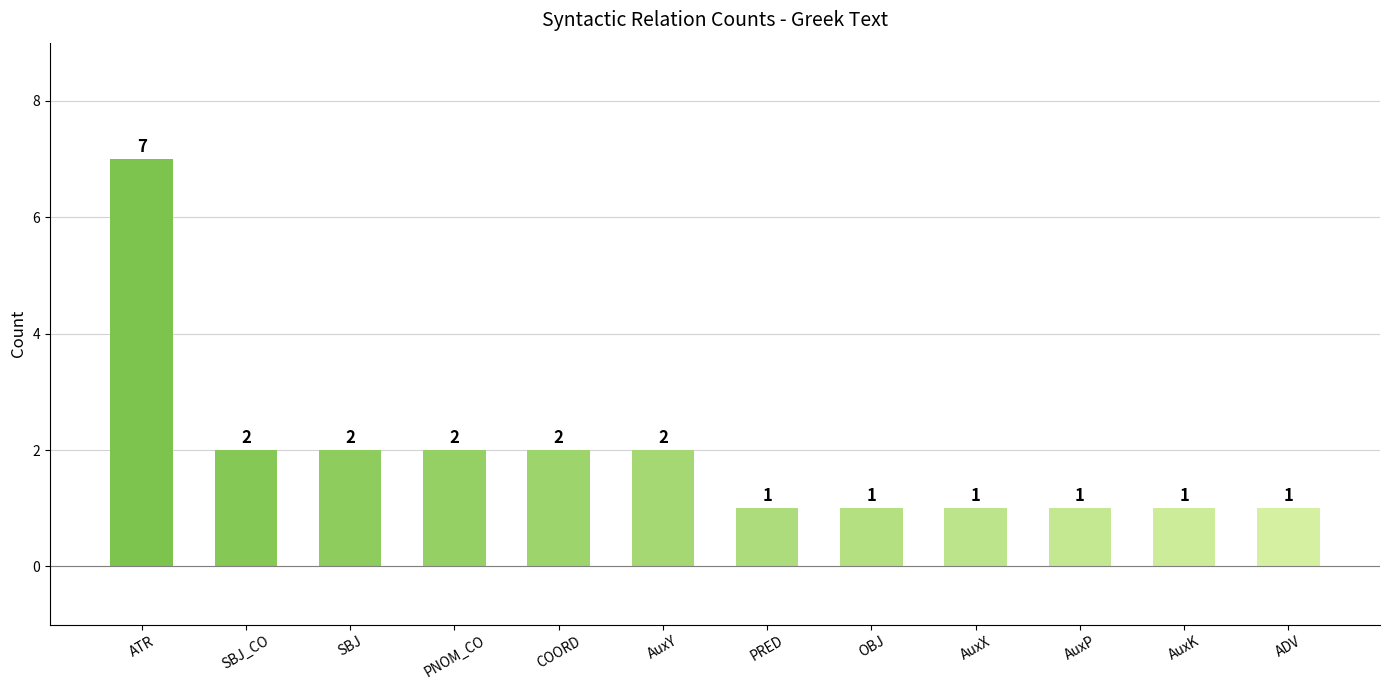

True or false: the data shows 2 at COORD.

True